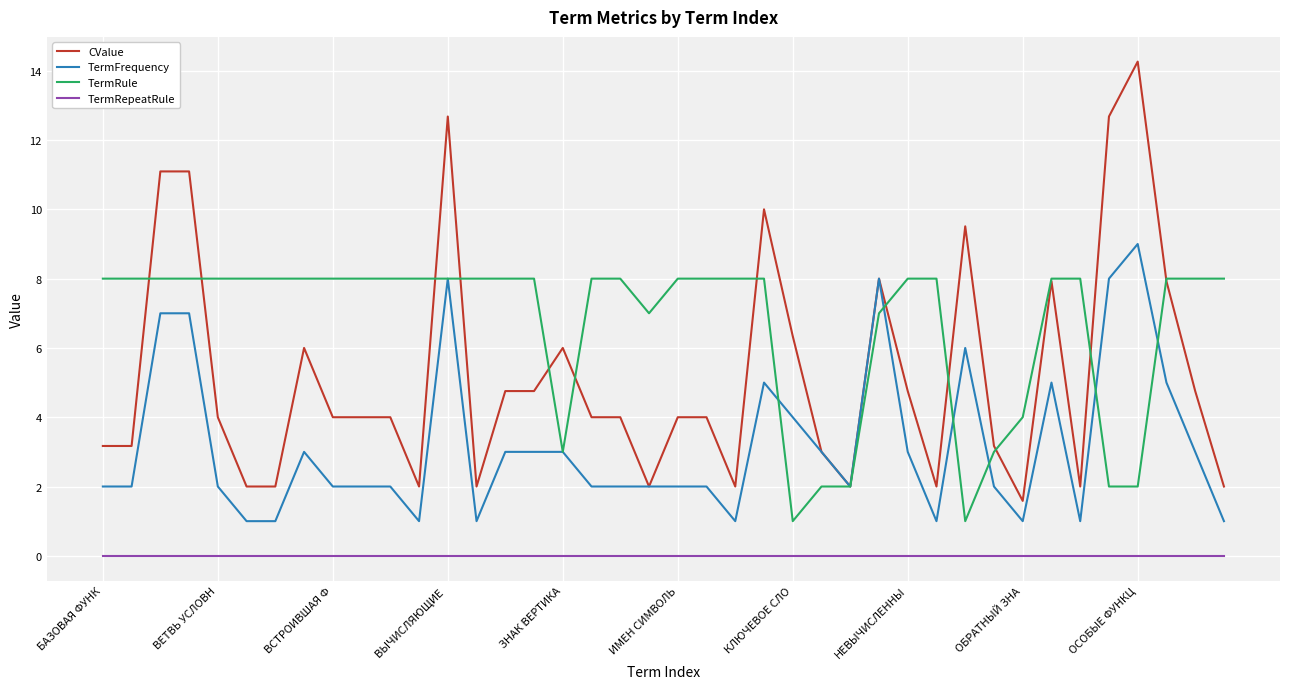

List the series in order of their peak value, lowest first.

TermRepeatRule, TermRule, TermFrequency, CValue